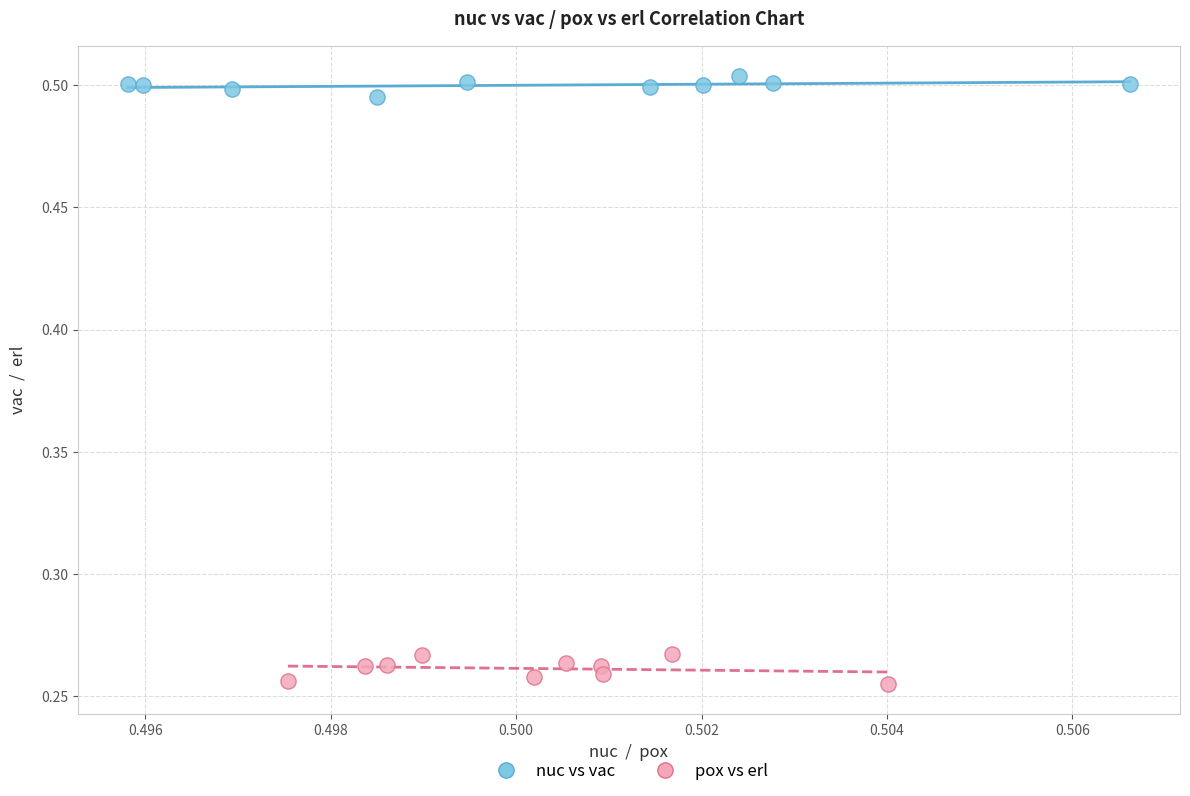

Which series contains the lowest Y value?

pox vs erl